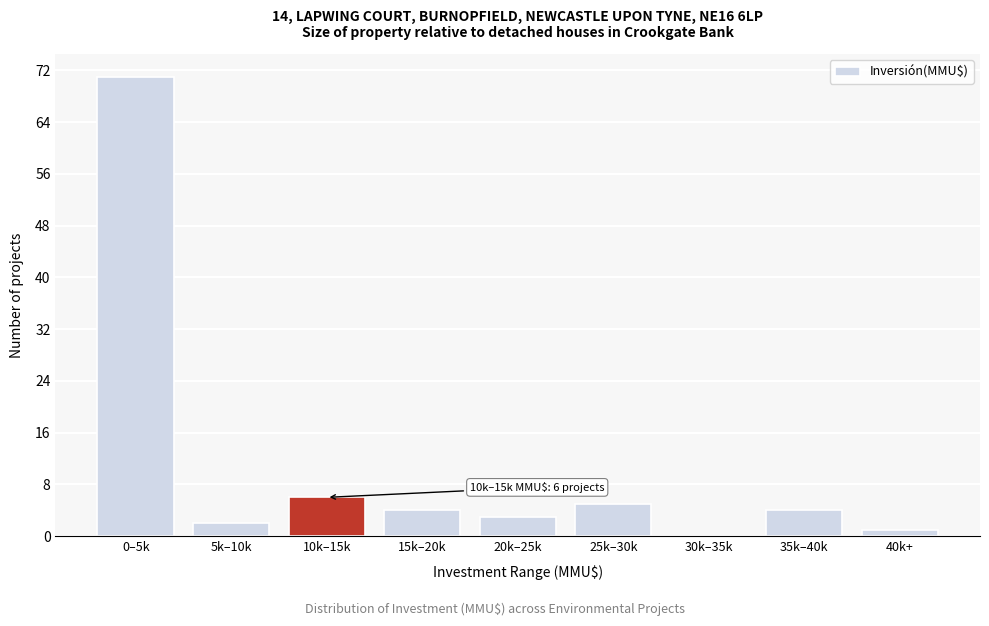

Reading left to right, list all the values displayed in this chart.

0–5k=71	5k–10k=2	10k–15k=6	15k–20k=4	20k–25k=3	25k–30k=5	30k–35k=0	35k–40k=4	40k+=1